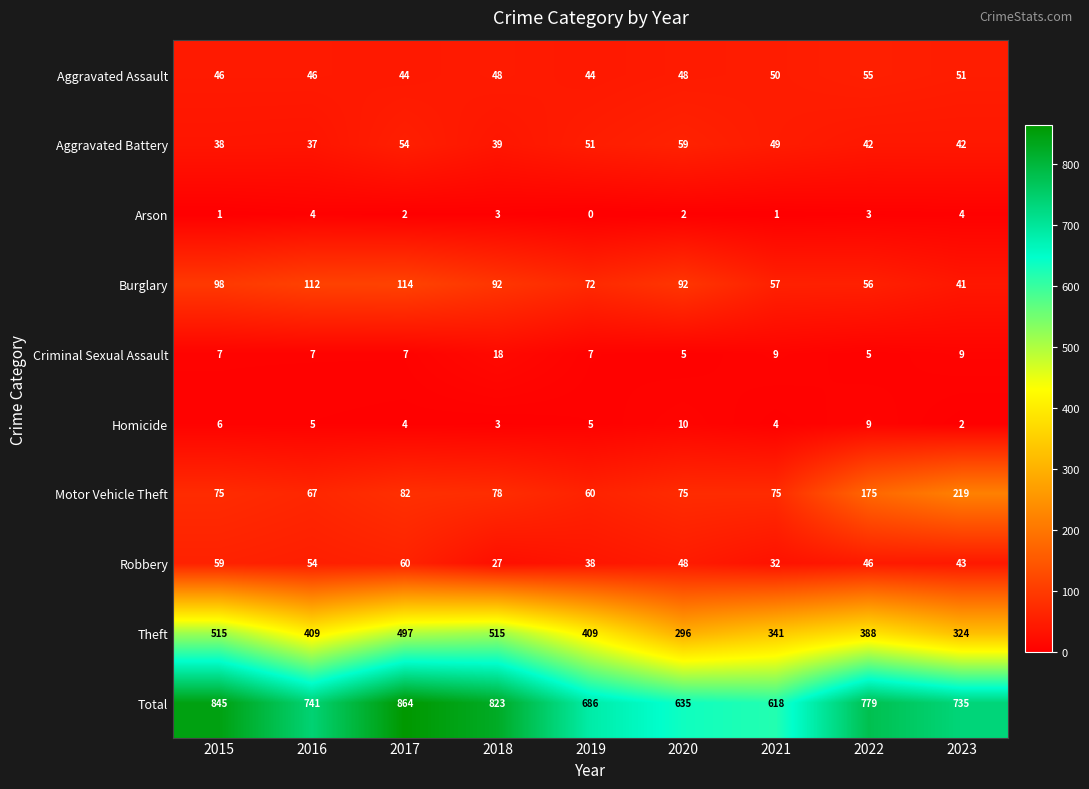

What is the average value of the Aggravated Assault series?

48